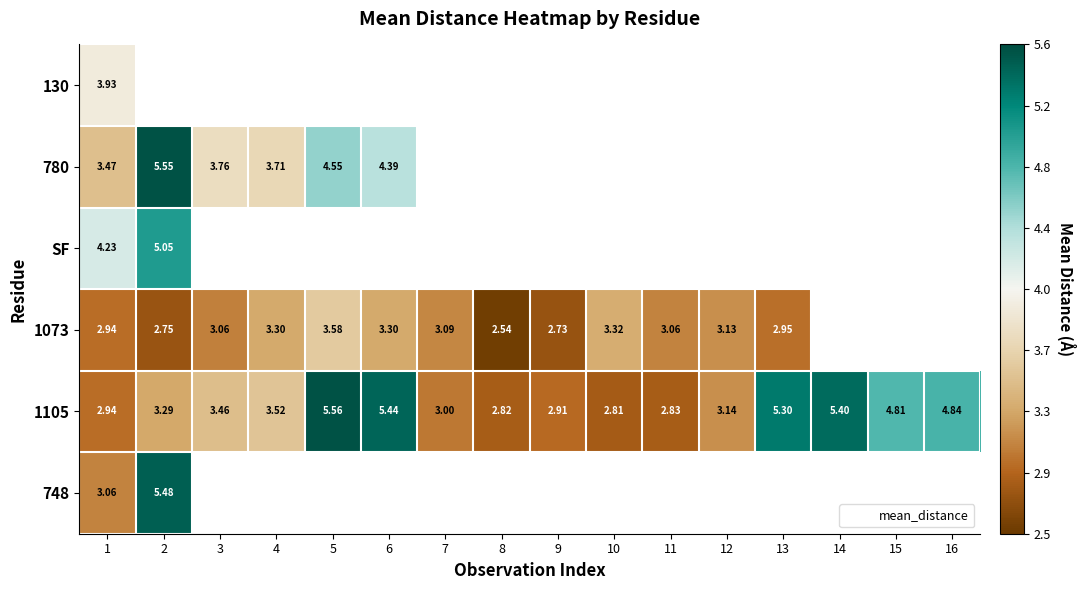

Which category has the highest value across all series?

5